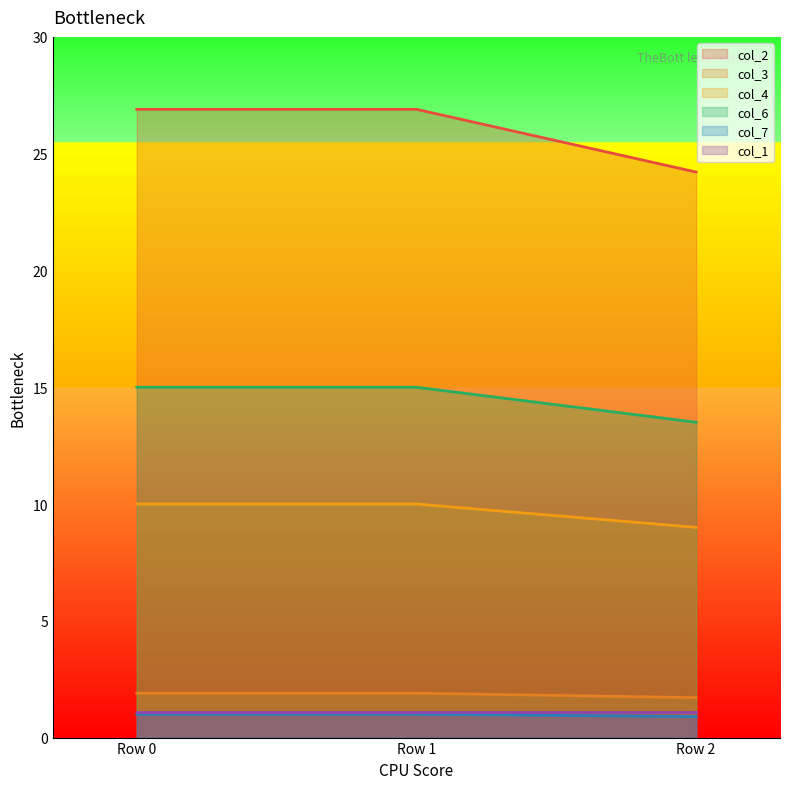

Is it true that col_2 equals 26.9 at Row 1?

True